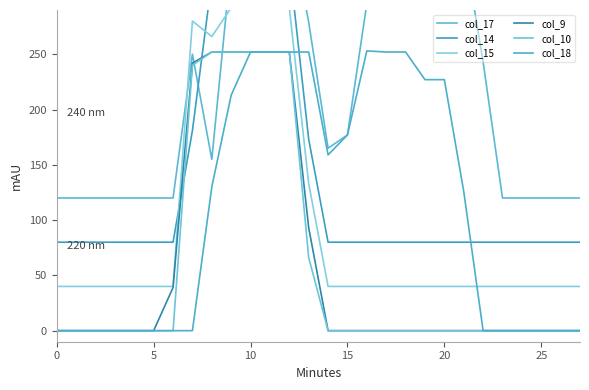

After their last crossing, which series has the higher values: col_17 or col_15?

col_17